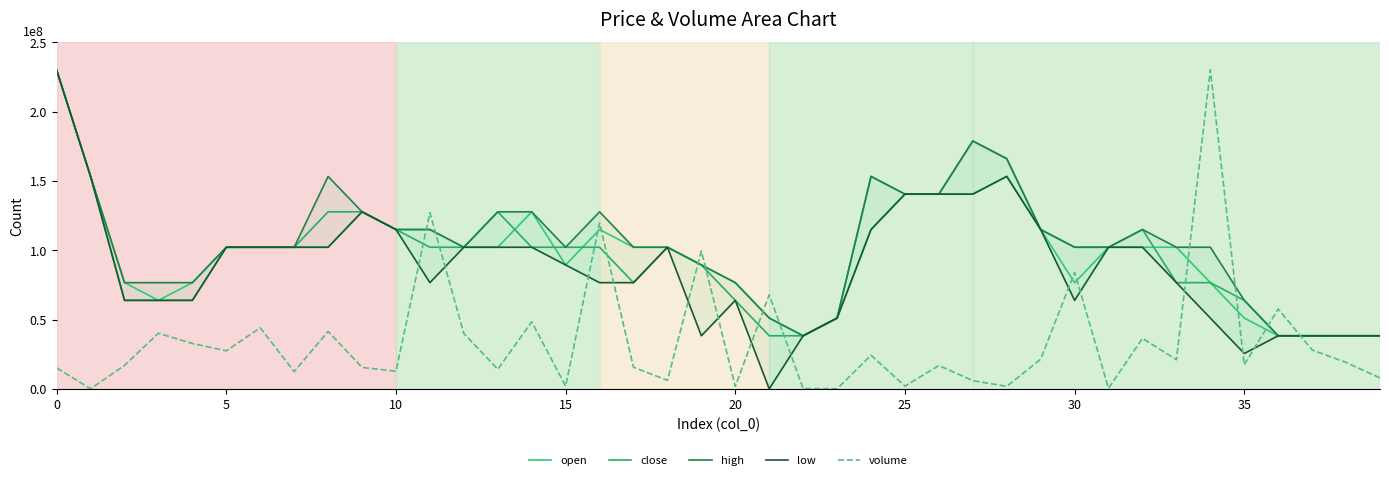

How many interior local valleys does the high series have?

3